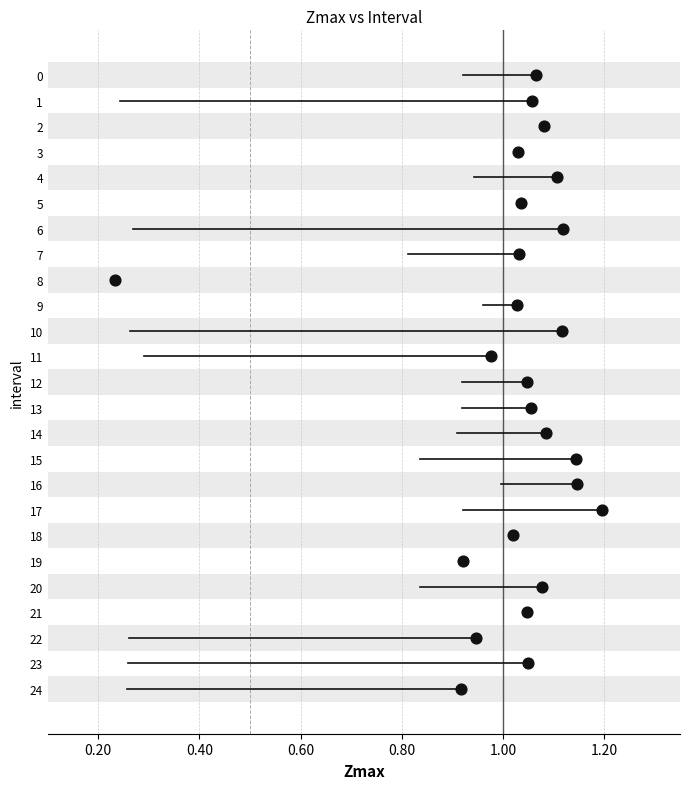

What is the range of Y values (max minus min)?

24